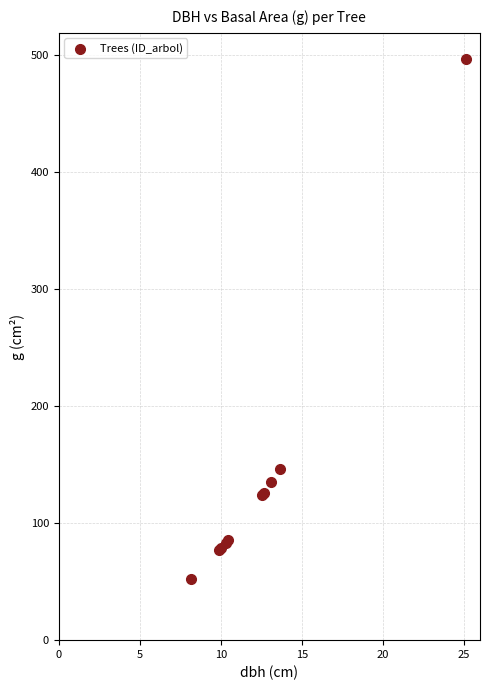

What Y value in the scatter plot is closest to 274?

146.3